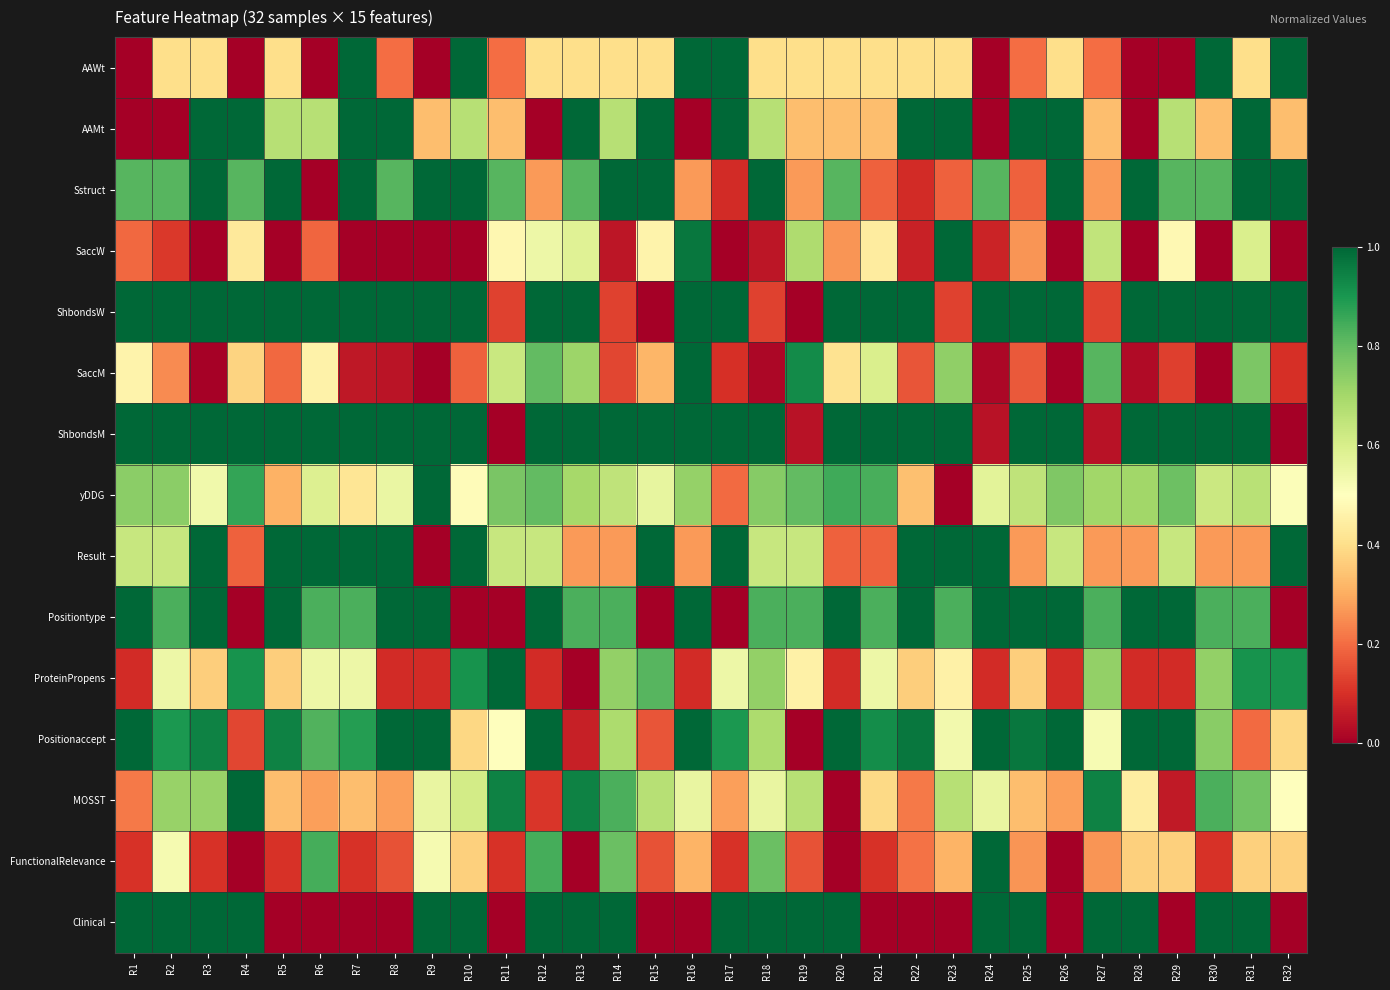

Reading left to right, list all the values displayed in this chart.

AAWt: R1=0.0	R2=0.4	R3=0.4	R4=0.0	R5=0.4	R6=0.0	R7=1.0	R8=0.2	R9=0.0	R10=1.0	R11=0.2	R12=0.4	R13=0.4	R14=0.4	R15=0.4	R16=1.0	R17=1.0	R18=0.4	R19=0.4	R20=0.4	R21=0.4	R22=0.4	R23=0.4	R24=0.0	R25=0.2	R26=0.4	R27=0.2	R28=0.0	R29=0.0	R30=1.0	R31=0.4	R32=1.0
AAMt: R1=0.0	R2=0.0	R3=1.0	R4=1.0	R5=0.7	R6=0.7	R7=1.0	R8=1.0	R9=0.3	R10=0.7	R11=0.3	R12=0.0	R13=1.0	R14=0.7	R15=1.0	R16=0.0	R17=1.0	R18=0.7	R19=0.3	R20=0.3	R21=0.3	R22=1.0	R23=1.0	R24=0.0	R25=1.0	R26=1.0	R27=0.3	R28=0.0	R29=0.7	R30=0.3	R31=1.0	R32=0.3
Sstruct: R1=0.8	R2=0.8	R3=1.0	R4=0.8	R5=1.0	R6=0.0	R7=1.0	R8=0.8	R9=1.0	R10=1.0	R11=0.8	R12=0.3	R13=0.8	R14=1.0	R15=1.0	R16=0.3	R17=0.1	R18=1.0	R19=0.3	R20=0.8	R21=0.2	R22=0.1	R23=0.2	R24=0.8	R25=0.2	R26=1.0	R27=0.3	R28=1.0	R29=0.8	R30=0.8	R31=1.0	R32=1.0
SaccW: R1=0.2	R2=0.1	R3=0.0	R4=0.4	R5=0.0	R6=0.2	R7=0.0	R8=0.0	R9=0.0	R10=0.0	R11=0.5	R12=0.5	R13=0.6	R14=0.1	R15=0.5	R16=1.0	R17=0.0	R18=0.1	R19=0.7	R20=0.3	R21=0.4	R22=0.1	R23=1.0	R24=0.1	R25=0.3	R26=0.0	R27=0.6	R28=0.0	R29=0.5	R30=0.0	R31=0.6	R32=0.0
ShbondsW: R1=1.0	R2=1.0	R3=1.0	R4=1.0	R5=1.0	R6=1.0	R7=1.0	R8=1.0	R9=1.0	R10=1.0	R11=0.1	R12=1.0	R13=1.0	R14=0.1	R15=0.0	R16=1.0	R17=1.0	R18=0.1	R19=0.0	R20=1.0	R21=1.0	R22=1.0	R23=0.1	R24=1.0	R25=1.0	R26=1.0	R27=0.1	R28=1.0	R29=1.0	R30=1.0	R31=1.0	R32=1.0
SaccM: R1=0.5	R2=0.2	R3=0.0	R4=0.4	R5=0.2	R6=0.5	R7=0.1	R8=0.0	R9=0.0	R10=0.2	R11=0.6	R12=0.8	R13=0.7	R14=0.1	R15=0.3	R16=1.0	R17=0.1	R18=0.0	R19=0.9	R20=0.4	R21=0.6	R22=0.2	R23=0.7	R24=0.0	R25=0.2	R26=0.0	R27=0.8	R28=0.0	R29=0.1	R30=0.0	R31=0.8	R32=0.1
ShbondsM: R1=1.0	R2=1.0	R3=1.0	R4=1.0	R5=1.0	R6=1.0	R7=1.0	R8=1.0	R9=1.0	R10=1.0	R11=0.0	R12=1.0	R13=1.0	R14=1.0	R15=1.0	R16=1.0	R17=1.0	R18=1.0	R19=0.0	R20=1.0	R21=1.0	R22=1.0	R23=1.0	R24=0.0	R25=1.0	R26=1.0	R27=0.0	R28=1.0	R29=1.0	R30=1.0	R31=1.0	R32=0.0
yDDG: R1=0.7	R2=0.7	R3=0.5	R4=0.9	R5=0.3	R6=0.6	R7=0.4	R8=0.6	R9=1.0	R10=0.5	R11=0.8	R12=0.8	R13=0.7	R14=0.7	R15=0.6	R16=0.7	R17=0.2	R18=0.7	R19=0.8	R20=0.8	R21=0.8	R22=0.3	R23=0.0	R24=0.6	R25=0.7	R26=0.8	R27=0.7	R28=0.7	R29=0.8	R30=0.6	R31=0.7	R32=0.5
Result: R1=0.6	R2=0.6	R3=1.0	R4=0.2	R5=1.0	R6=1.0	R7=1.0	R8=1.0	R9=0.0	R10=1.0	R11=0.6	R12=0.6	R13=0.3	R14=0.3	R15=1.0	R16=0.3	R17=1.0	R18=0.6	R19=0.6	R20=0.2	R21=0.2	R22=1.0	R23=1.0	R24=1.0	R25=0.3	R26=0.6	R27=0.3	R28=0.3	R29=0.6	R30=0.3	R31=0.3	R32=1.0
Positiontype: R1=1.0	R2=0.8	R3=1.0	R4=0.0	R5=1.0	R6=0.8	R7=0.8	R8=1.0	R9=1.0	R10=0.0	R11=0.0	R12=1.0	R13=0.8	R14=0.8	R15=0.0	R16=1.0	R17=0.0	R18=0.8	R19=0.8	R20=1.0	R21=0.8	R22=1.0	R23=0.8	R24=1.0	R25=1.0	R26=1.0	R27=0.8	R28=1.0	R29=1.0	R30=0.8	R31=0.8	R32=0.0
ProteinPropens: R1=0.1	R2=0.5	R3=0.4	R4=0.9	R5=0.4	R6=0.5	R7=0.5	R8=0.1	R9=0.1	R10=0.9	R11=1.0	R12=0.1	R13=0.0	R14=0.7	R15=0.8	R16=0.1	R17=0.5	R18=0.7	R19=0.5	R20=0.1	R21=0.5	R22=0.4	R23=0.5	R24=0.1	R25=0.4	R26=0.1	R27=0.7	R28=0.1	R29=0.1	R30=0.7	R31=0.9	R32=0.9
Positionaccept: R1=1.0	R2=0.9	R3=0.9	R4=0.1	R5=0.9	R6=0.8	R7=0.9	R8=1.0	R9=1.0	R10=0.4	R11=0.5	R12=1.0	R13=0.1	R14=0.7	R15=0.2	R16=1.0	R17=0.9	R18=0.7	R19=0.0	R20=1.0	R21=0.9	R22=1.0	R23=0.5	R24=1.0	R25=1.0	R26=1.0	R27=0.5	R28=1.0	R29=1.0	R30=0.7	R31=0.2	R32=0.4
MOSST: R1=0.2	R2=0.7	R3=0.7	R4=1.0	R5=0.3	R6=0.3	R7=0.3	R8=0.3	R9=0.6	R10=0.6	R11=0.9	R12=0.1	R13=0.9	R14=0.8	R15=0.7	R16=0.6	R17=0.3	R18=0.6	R19=0.7	R20=0.0	R21=0.4	R22=0.2	R23=0.7	R24=0.6	R25=0.3	R26=0.3	R27=0.9	R28=0.4	R29=0.1	R30=0.8	R31=0.8	R32=0.5
FunctionalRelevance: R1=0.1	R2=0.5	R3=0.1	R4=0.0	R5=0.1	R6=0.8	R7=0.1	R8=0.2	R9=0.5	R10=0.4	R11=0.1	R12=0.8	R13=0.0	R14=0.8	R15=0.2	R16=0.3	R17=0.1	R18=0.8	R19=0.2	R20=0.0	R21=0.1	R22=0.2	R23=0.3	R24=1.0	R25=0.3	R26=0.0	R27=0.3	R28=0.4	R29=0.4	R30=0.1	R31=0.4	R32=0.4
Clinical: R1=1.0	R2=1.0	R3=1.0	R4=1.0	R5=0.0	R6=0.0	R7=0.0	R8=0.0	R9=1.0	R10=1.0	R11=0.0	R12=1.0	R13=1.0	R14=1.0	R15=0.0	R16=0.0	R17=1.0	R18=1.0	R19=1.0	R20=1.0	R21=0.0	R22=0.0	R23=0.0	R24=1.0	R25=1.0	R26=0.0	R27=1.0	R28=1.0	R29=0.0	R30=1.0	R31=1.0	R32=0.0